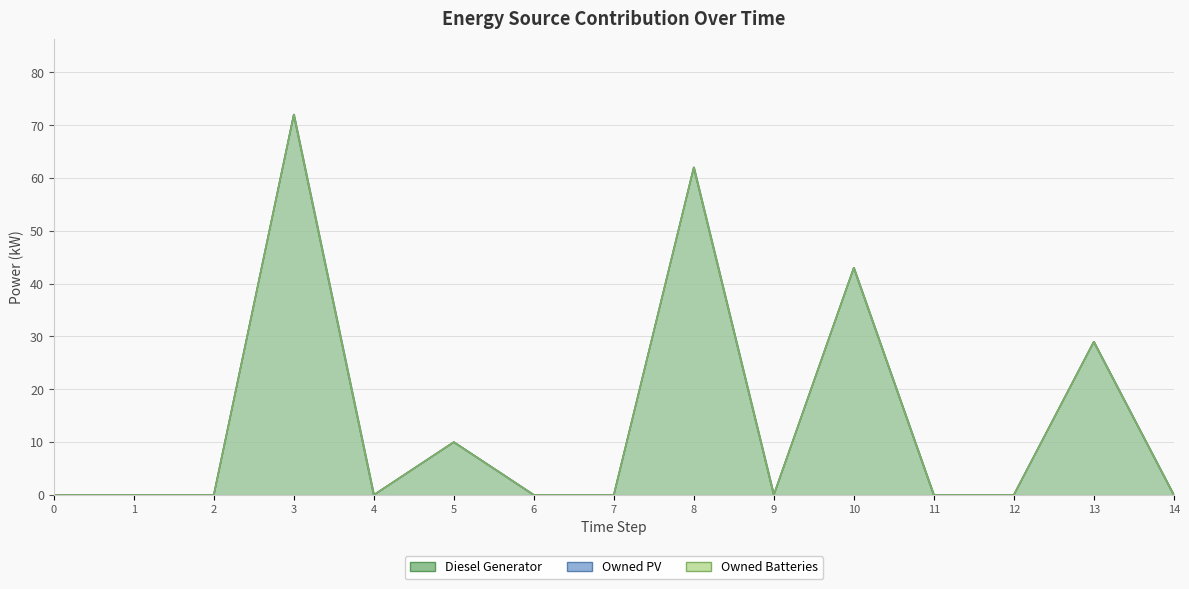

True or false: Owned PV has a value of 0 at 2.

True